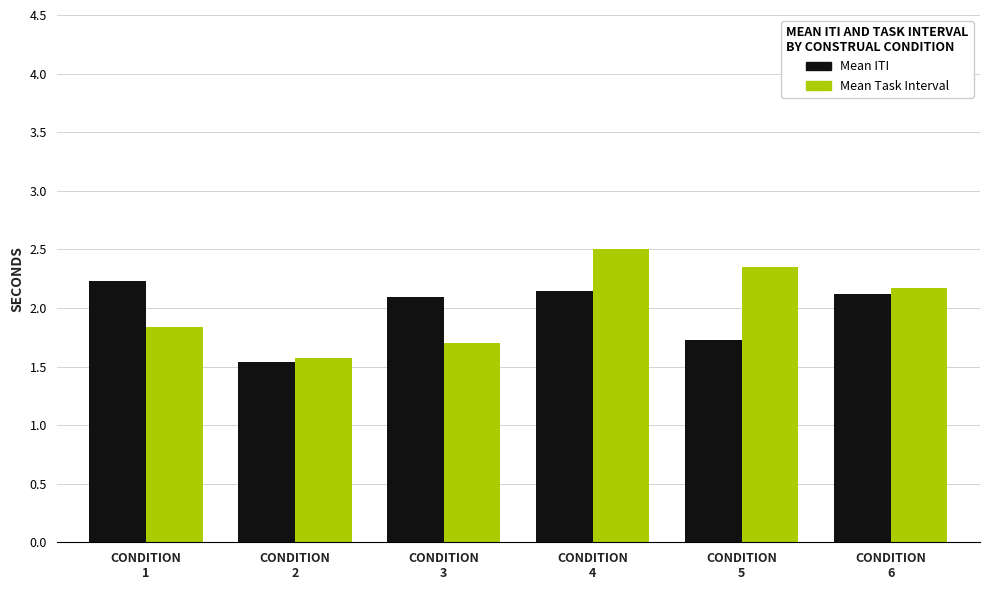

Rank the series by their maximum value, from highest to lowest.

Mean Task Interval, Mean ITI